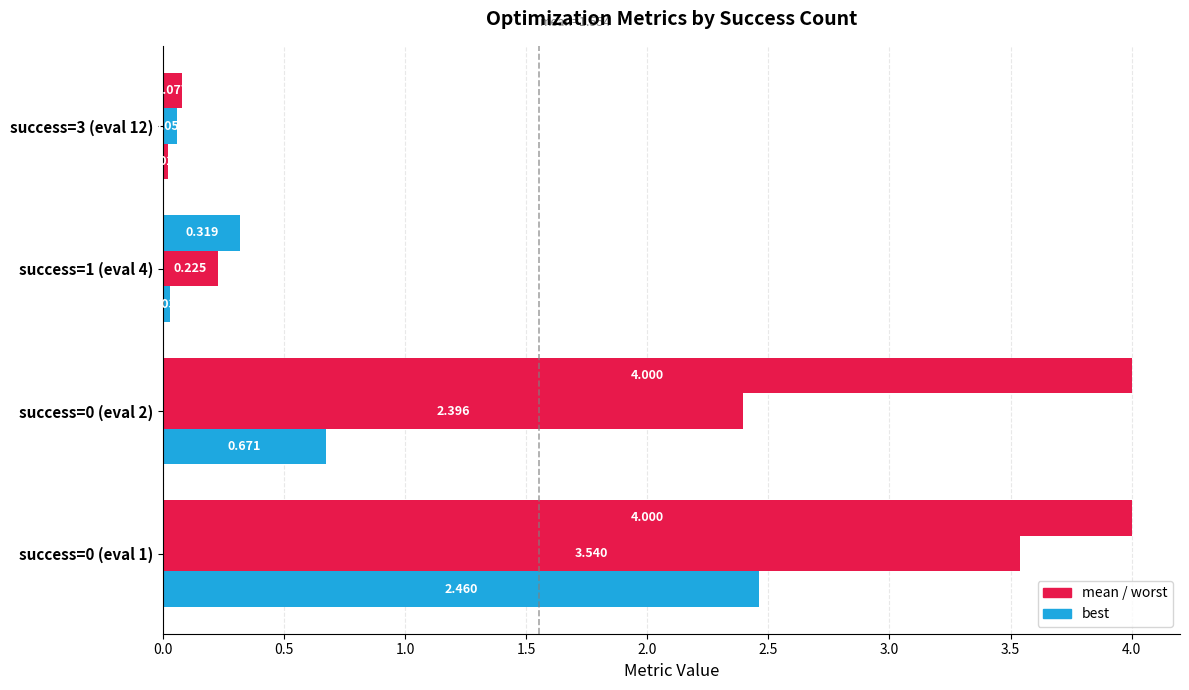

How many categories are shown in the chart?

4